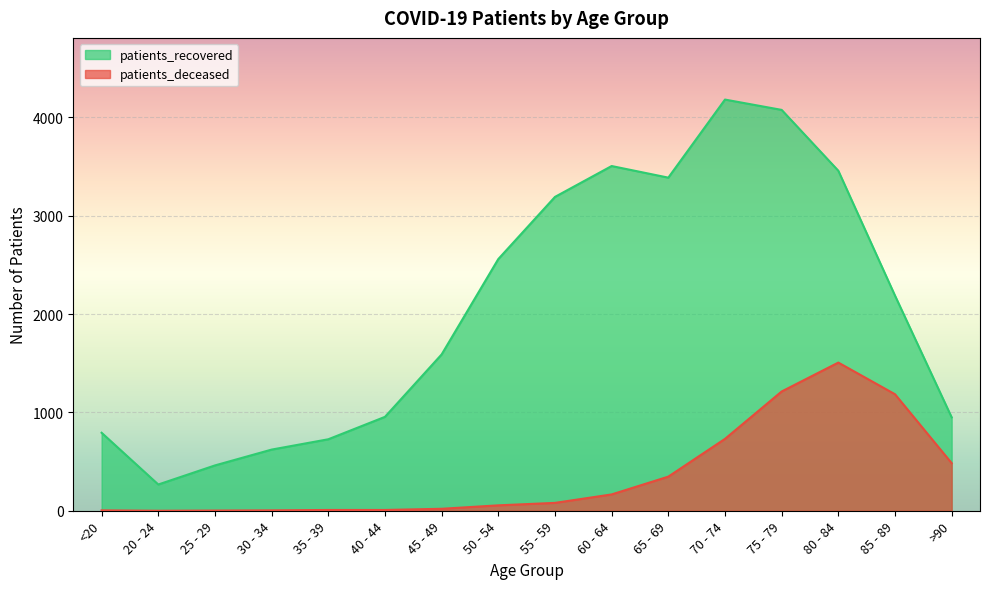

What is the label of the 14th point from the left?

80 - 84